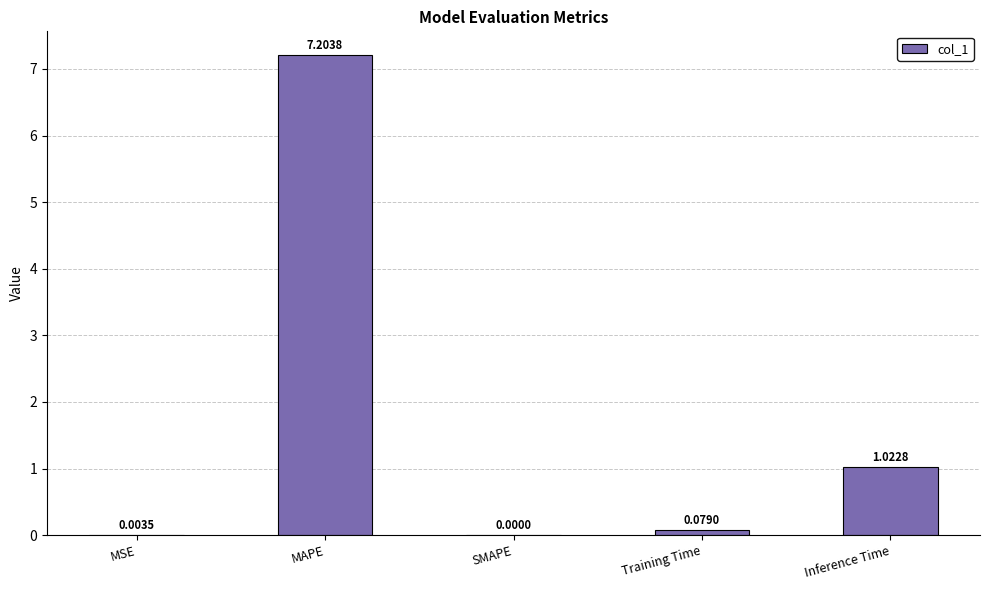

What is the change in value from SMAPE to Inference Time?

+1.0